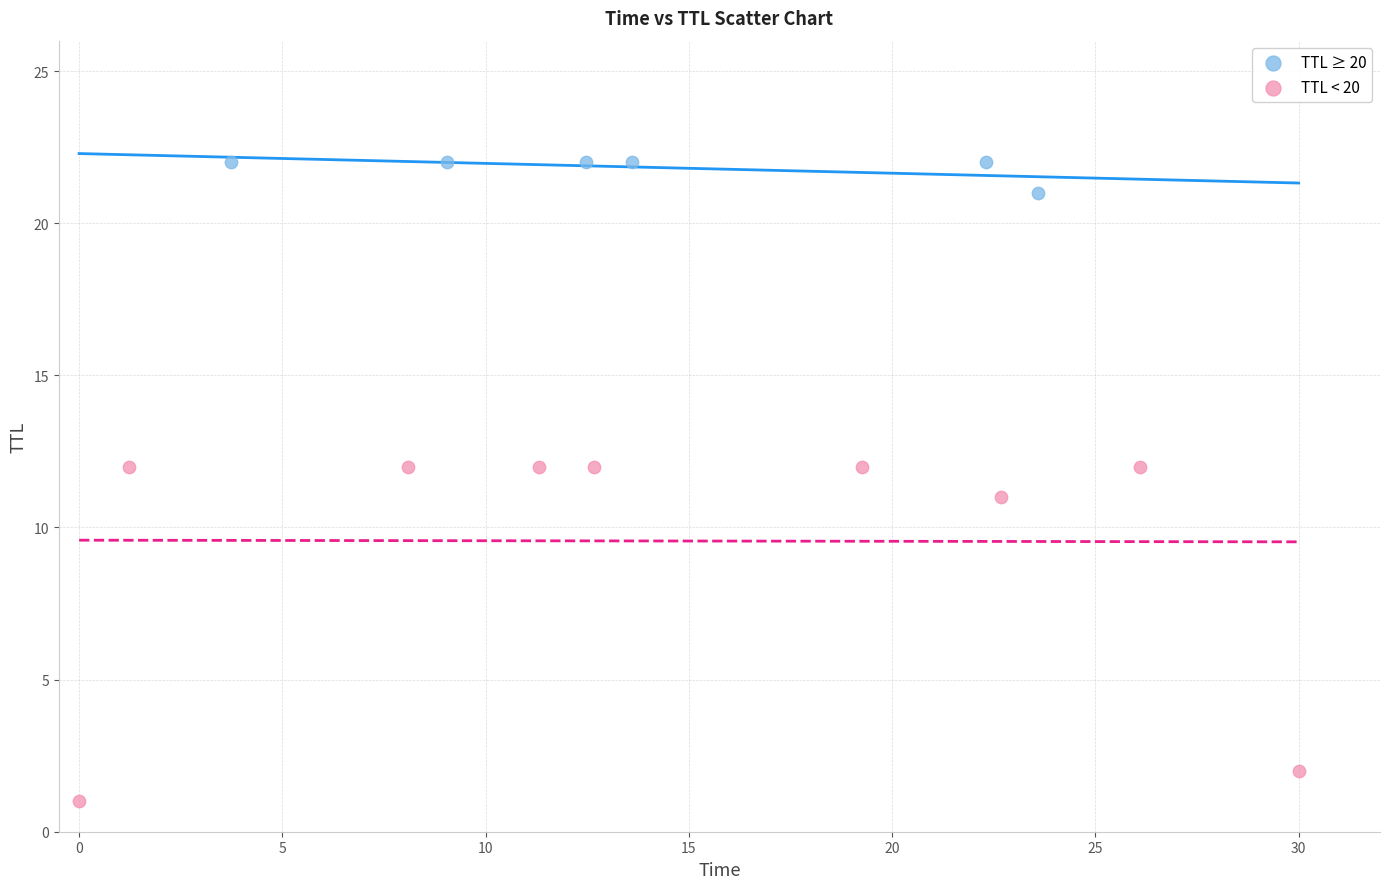

Which series has the widest spread of Y values?

TTL < 20